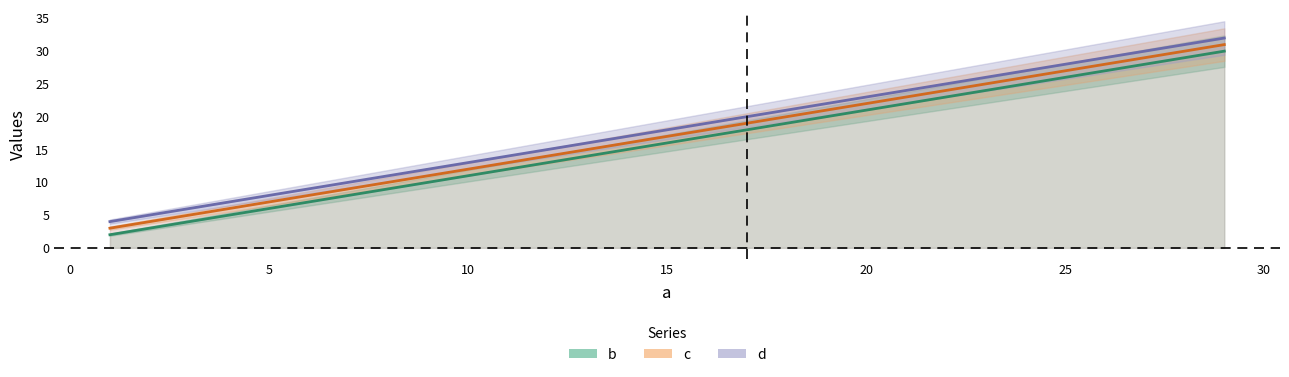

True or false: b and c intersect in this chart.

False